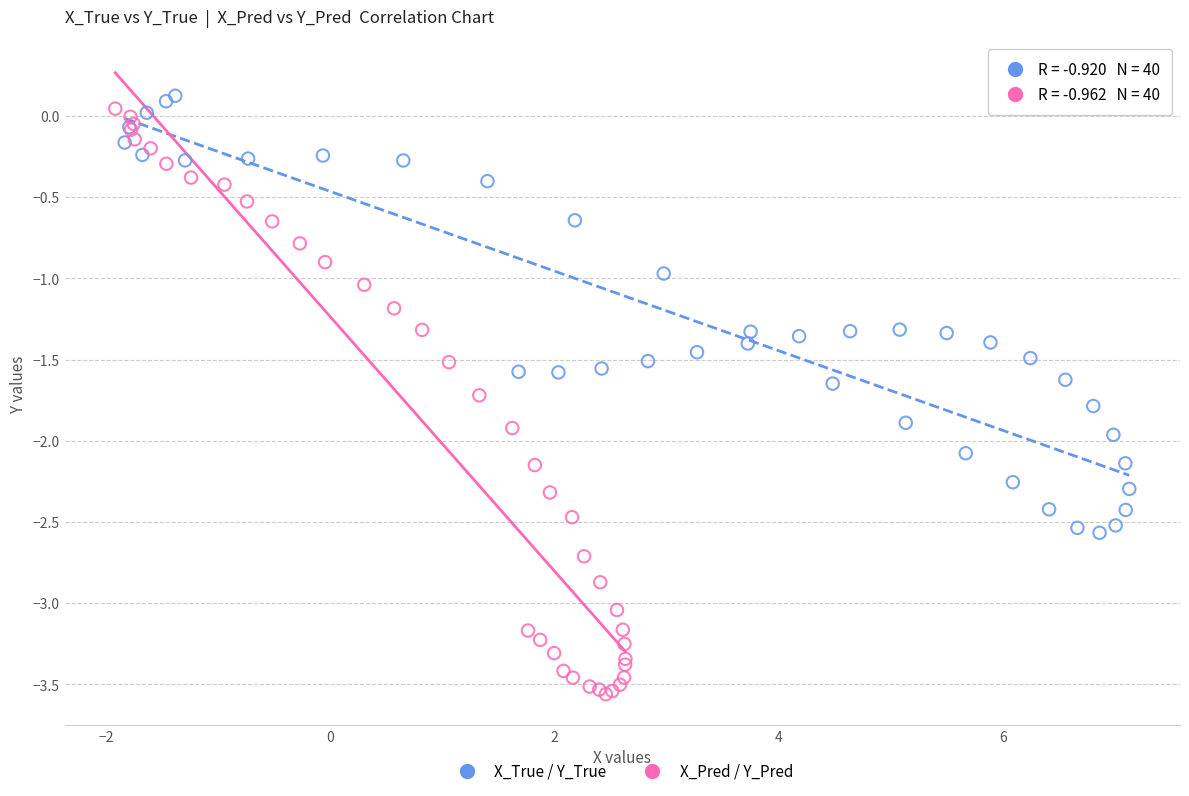

Which series has the widest spread of Y values?

X_Pred / Y_Pred